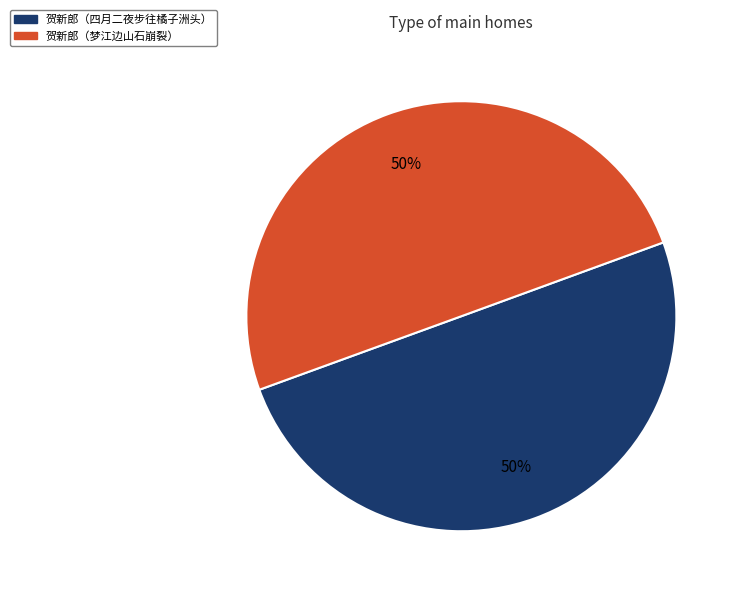

To the nearest percent, what is the average slice percentage?

50%